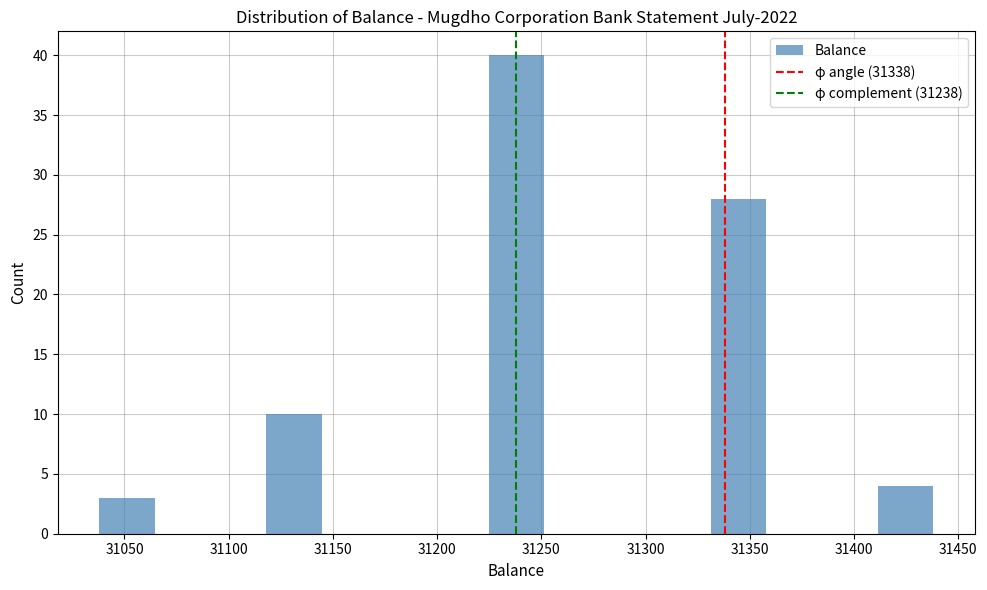

Reading left to right, list every bar in this chart as the range it spans on the x-axis followed by its height. Neither the bar edges nor the heights are printed on the chart, so give them approximately, as read against the axes.

31040 to 31065: 3
31065 to 31090: 0
31090 to 31120: 0
31120 to 31145: 10
31145 to 31170: 0
31170 to 31200: 0
31200 to 31225: 0
31225 to 31250: 40
31250 to 31280: 0
31280 to 31305: 0
31305 to 31330: 0
31330 to 31360: 28
31360 to 31385: 0
31385 to 31410: 0
31410 to 31440: 4